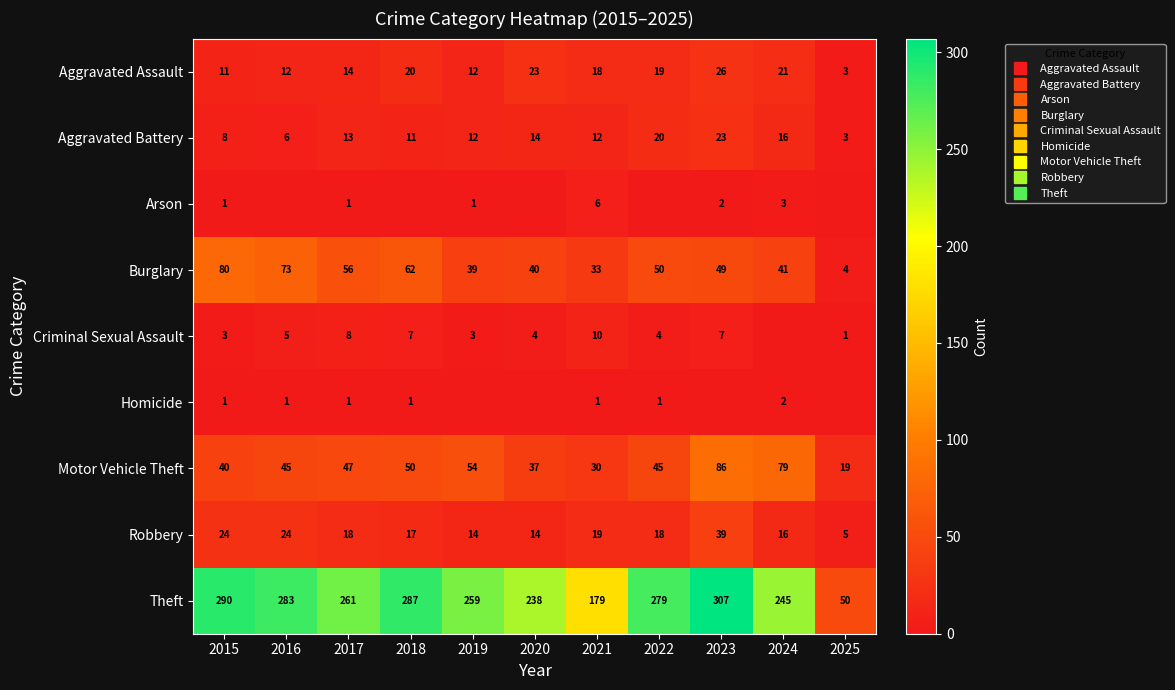

Between 2023 and 2025, which series saw the biggest shift?

Theft